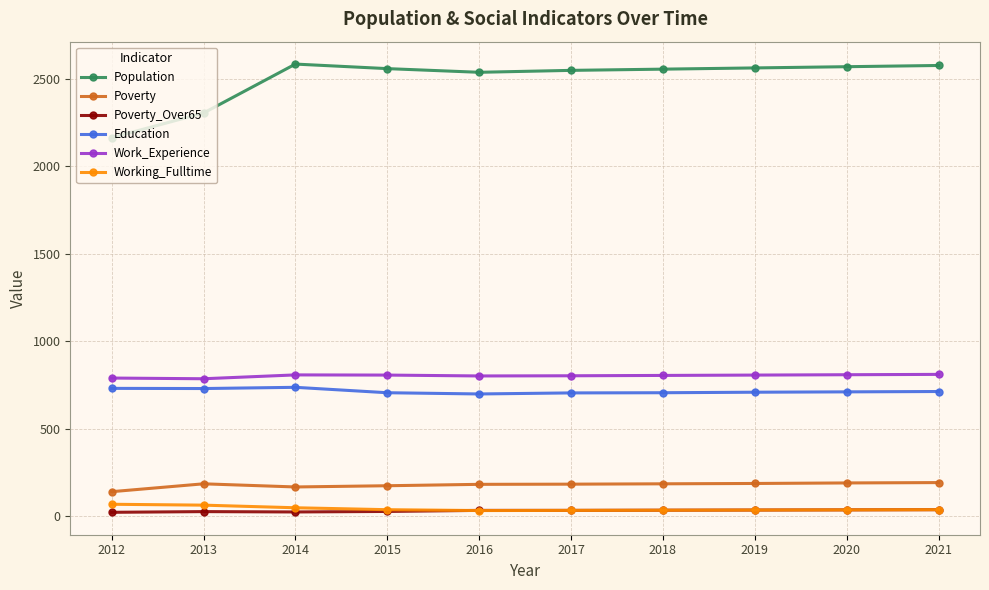

Which series has the largest range (max minus min)?

Population